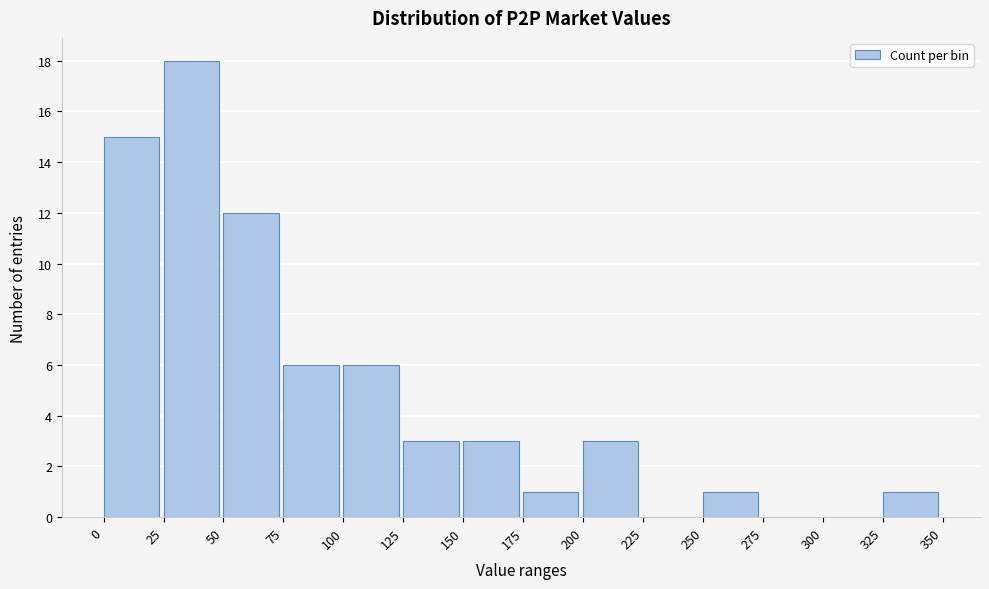

What is the height of the bar covering 175 to 200 on the x-axis? The values are not printed on the chart, so give them approximately, as read against the axis.

1